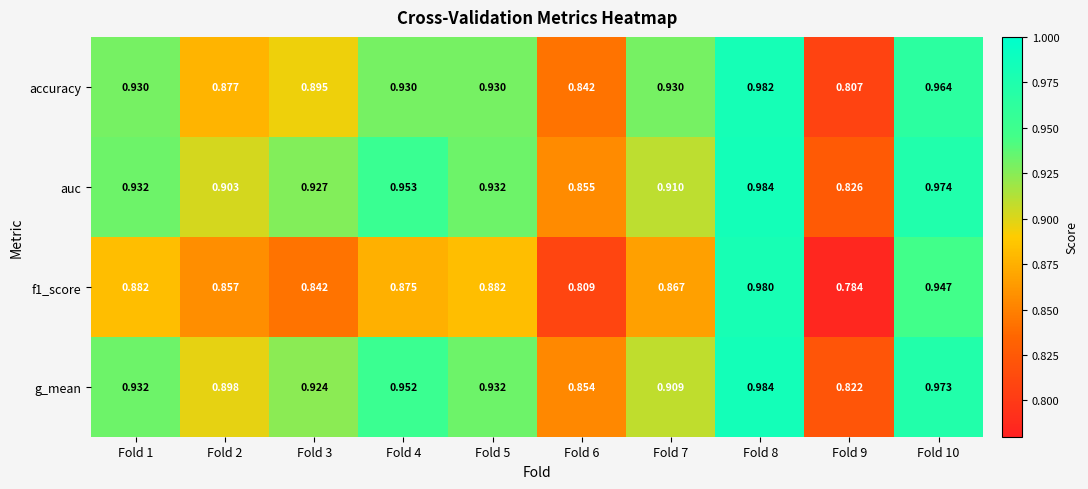

Which series changed the most between Fold 1 and Fold 4?

auc